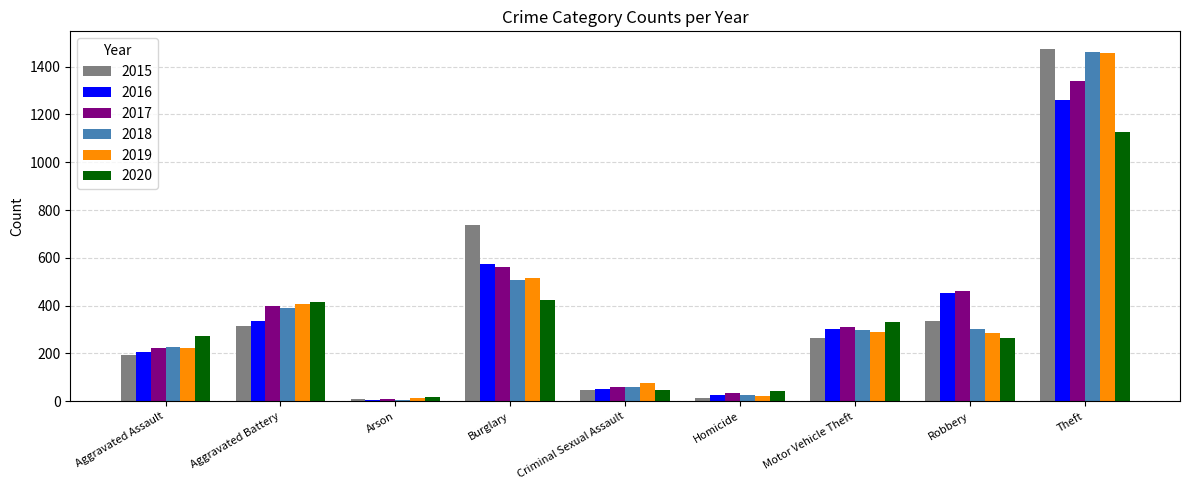

What is the sum of the 2018 values at Aggravated Assault and Motor Vehicle Theft?

523